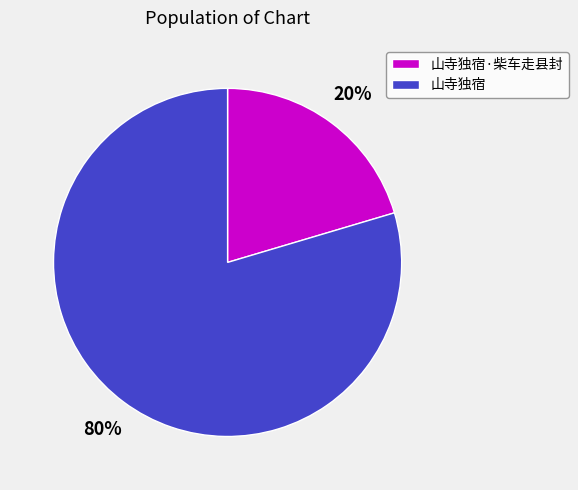

Is it true that 山寺独宿·柴车走县封 is 20% of the pie?

True